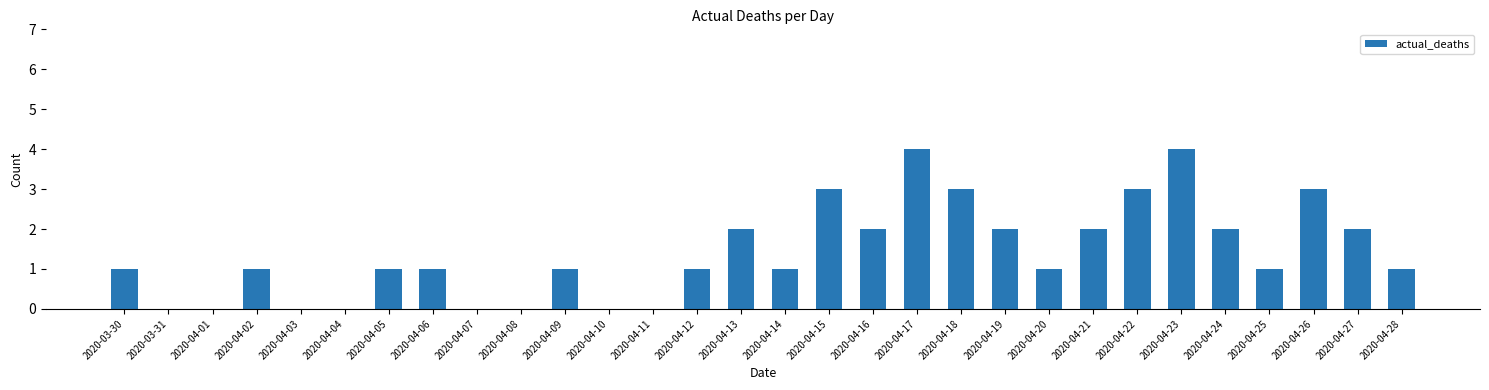

How many values are between 0 and 2?

24